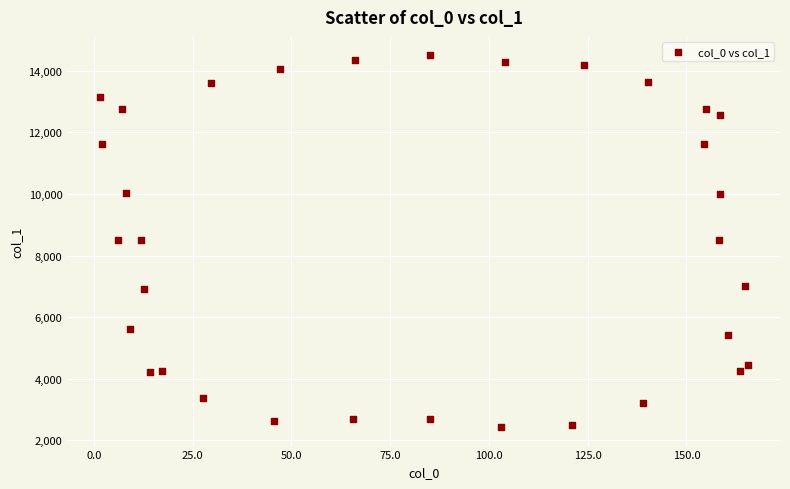

What is the range of Y values (max minus min)?

12063.0